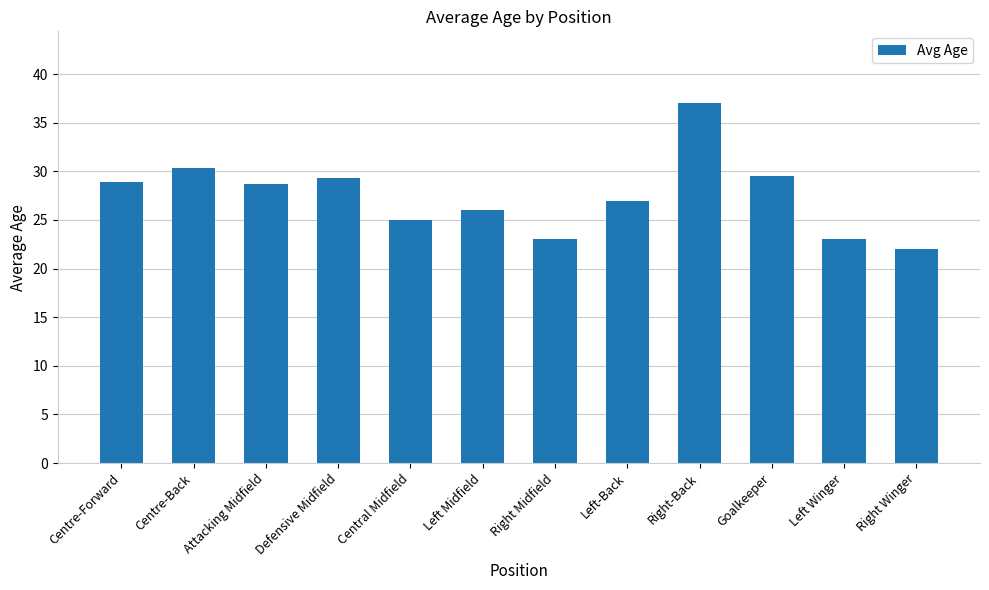

Which category has the highest value across all series?

Right-Back